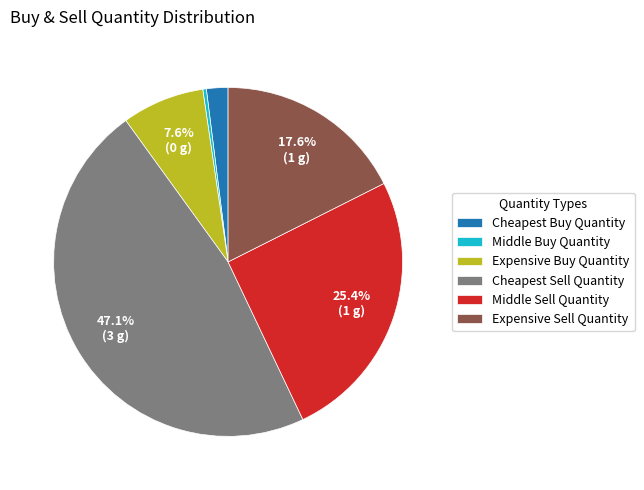

What is the ratio of the value at Cheapest Sell Quantity to the value at Middle Sell Quantity?

1.9